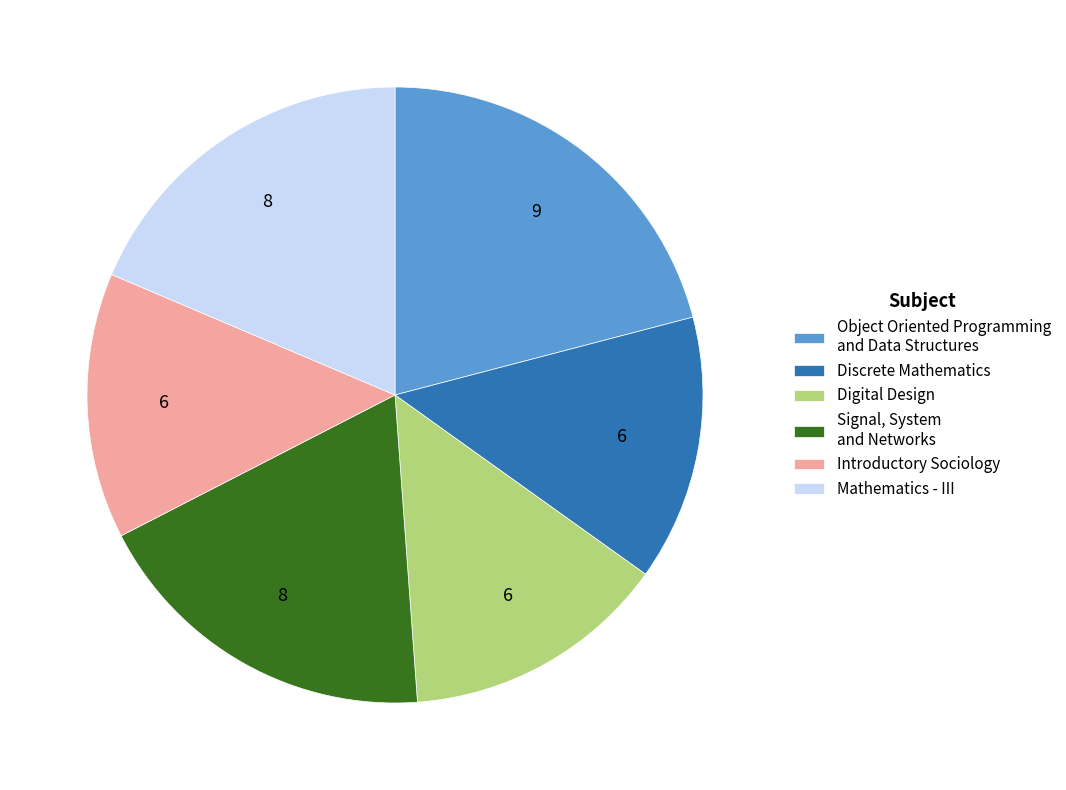

Does Mathematics - III represent more than half of the total?

No